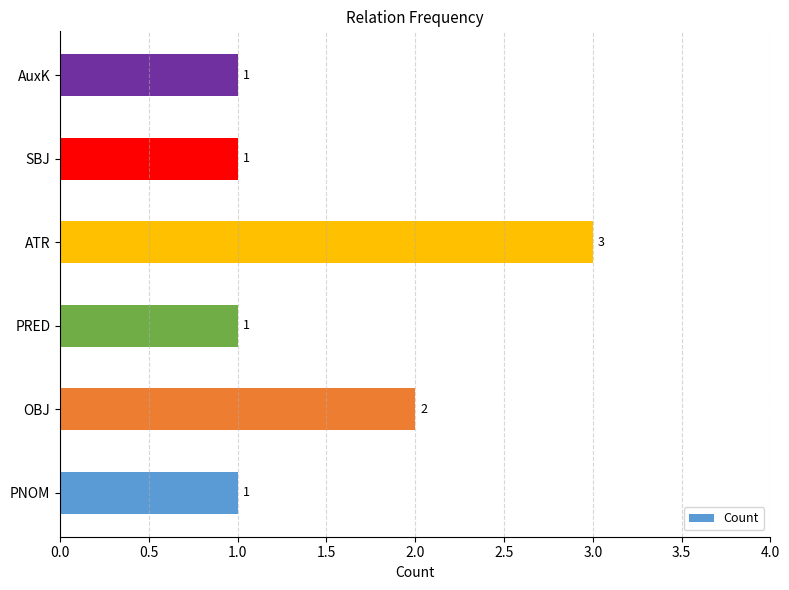

What is the difference between the maximum and minimum values?

2